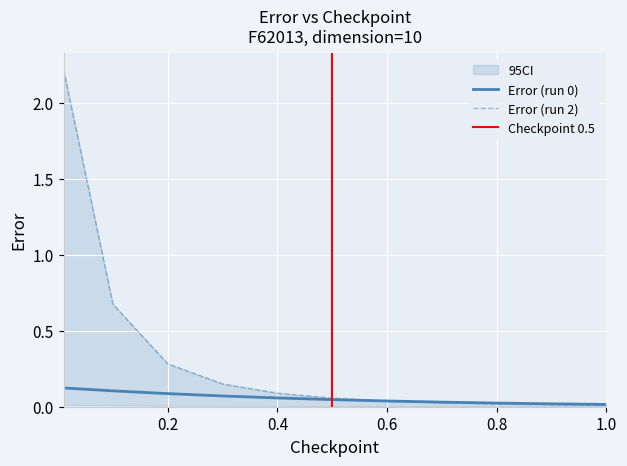

Where is run_0 nearest to the value 0?

1.0